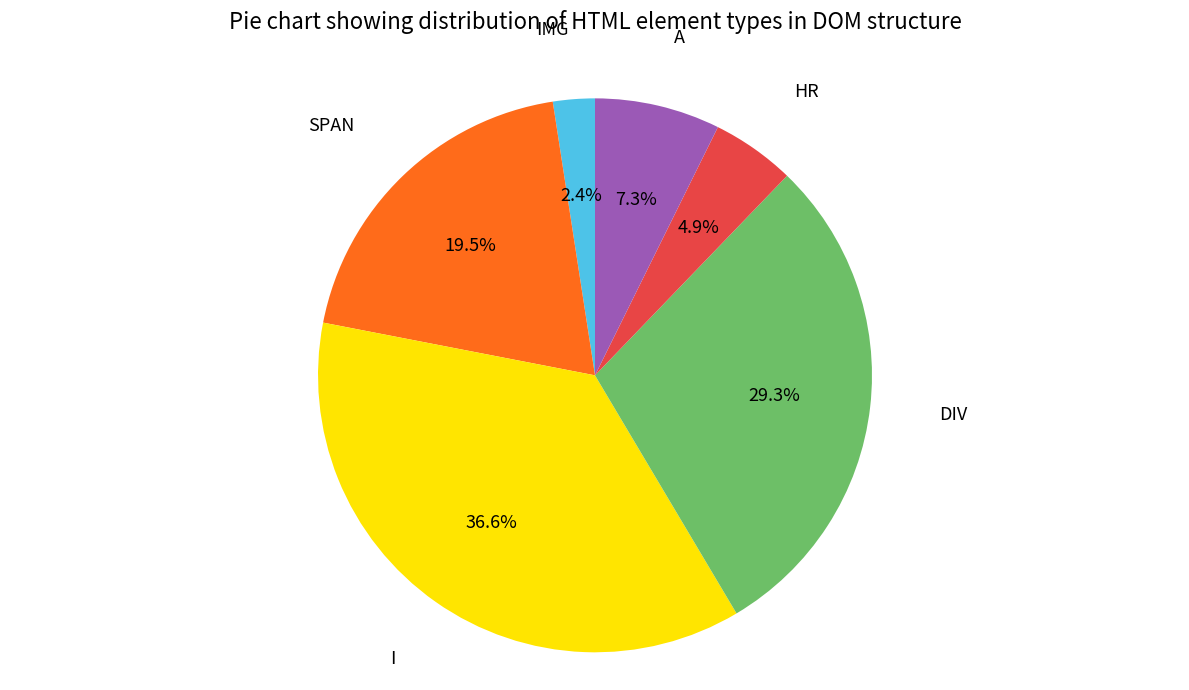

Does any single category account for the majority?

No